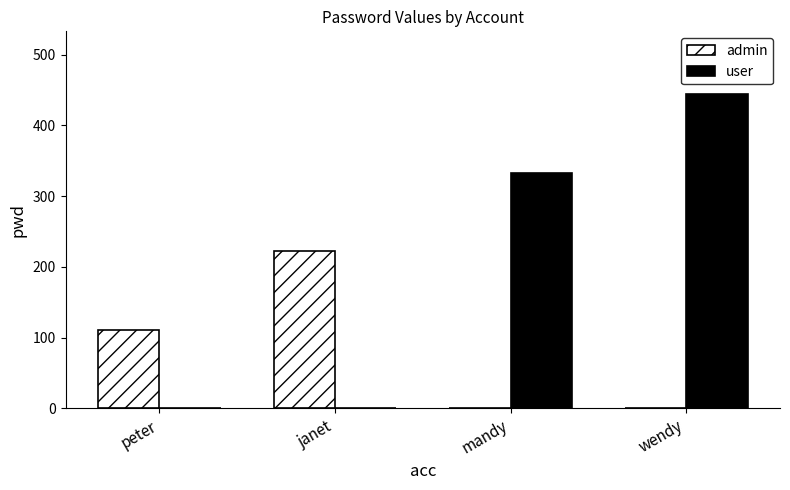

Which label corresponds to the largest value in the chart?

wendy